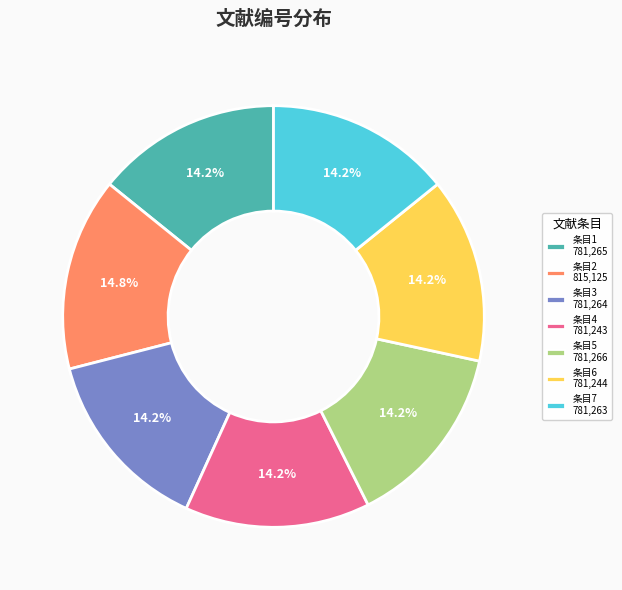

Do 条目4 781,243 and 条目3 781,264 together represent more than half of the pie?

No